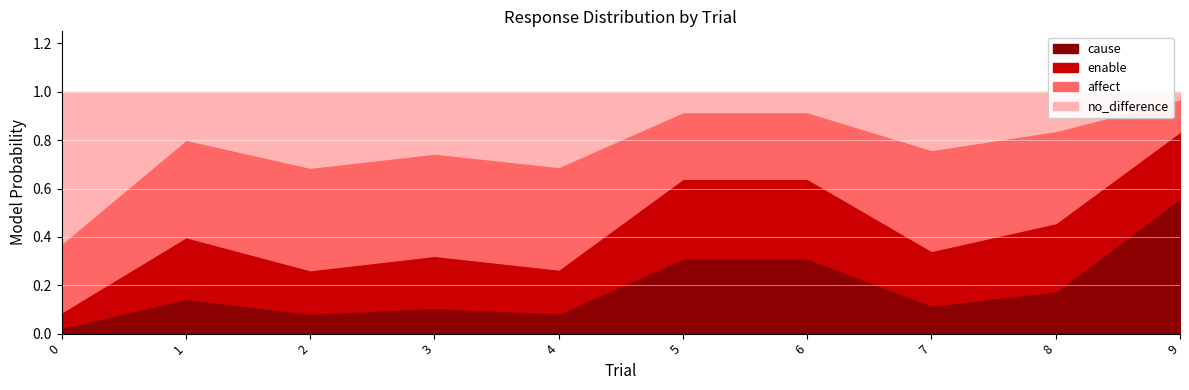

At which category is the sum across all series the highest?

3